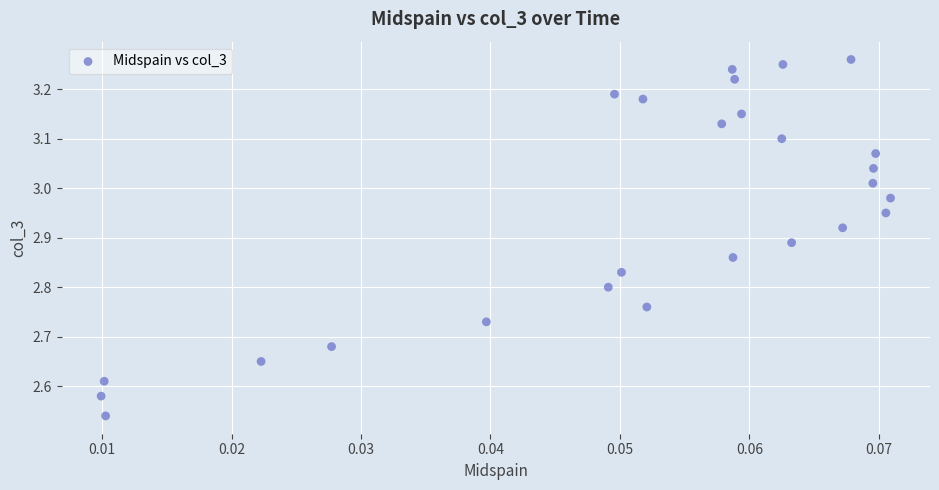

What is the range of Y values (max minus min)?

0.7